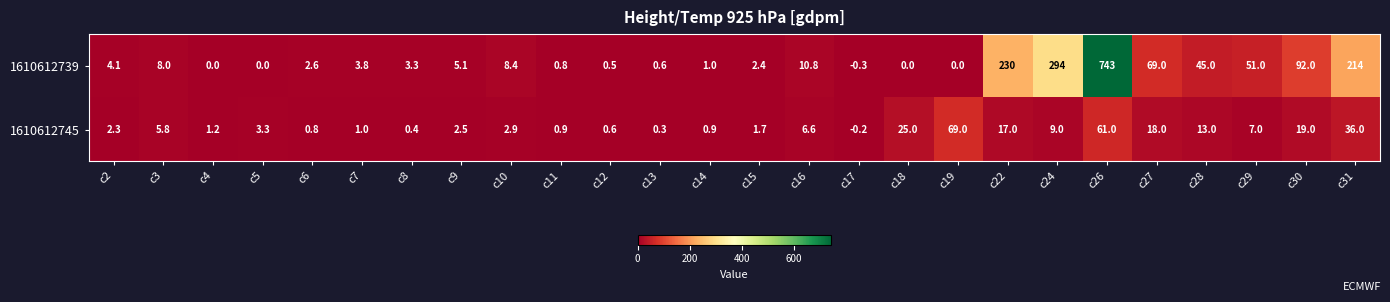

Rank the series by their maximum value, from highest to lowest.

1610612739, 1610612745